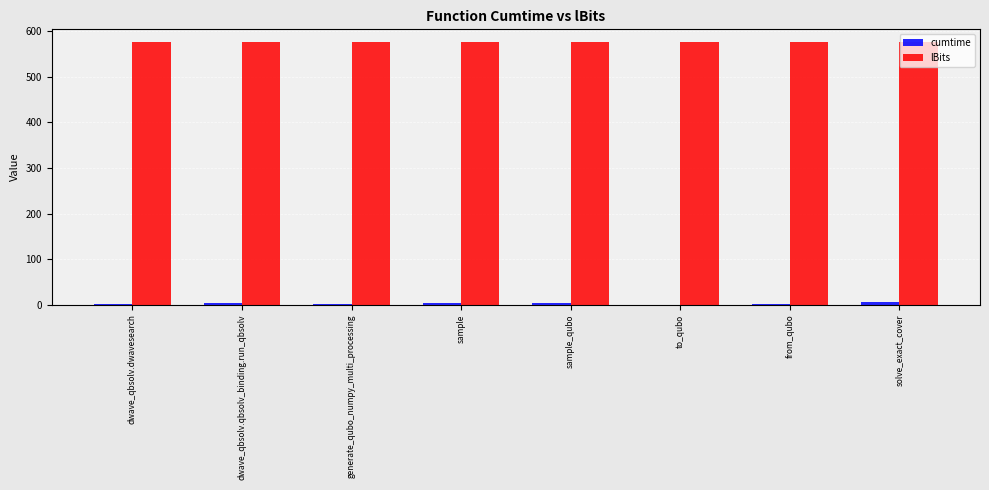

True or false: lBits has a value of 575.0 at to_qubo.

True